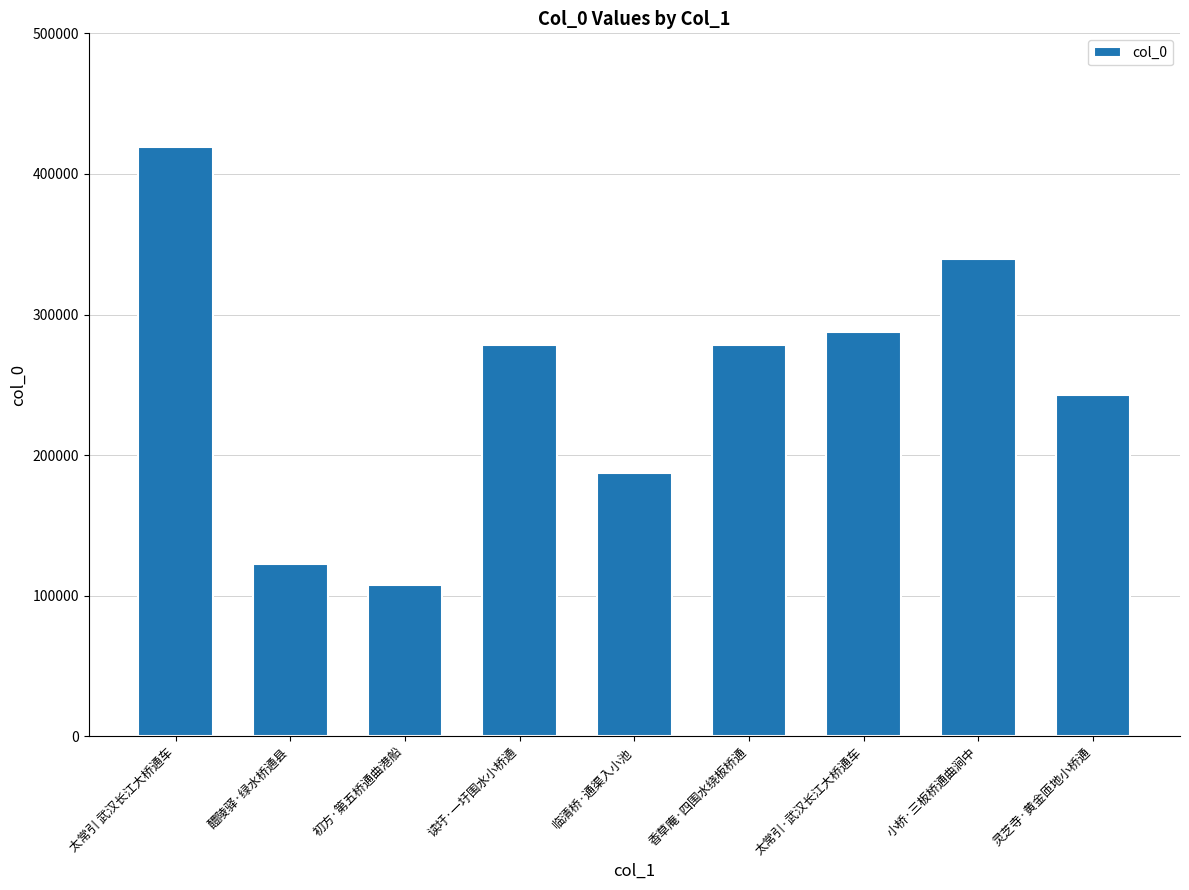

Is it true that the value at 读圩·一圩围水小桥通 is 491508?

False